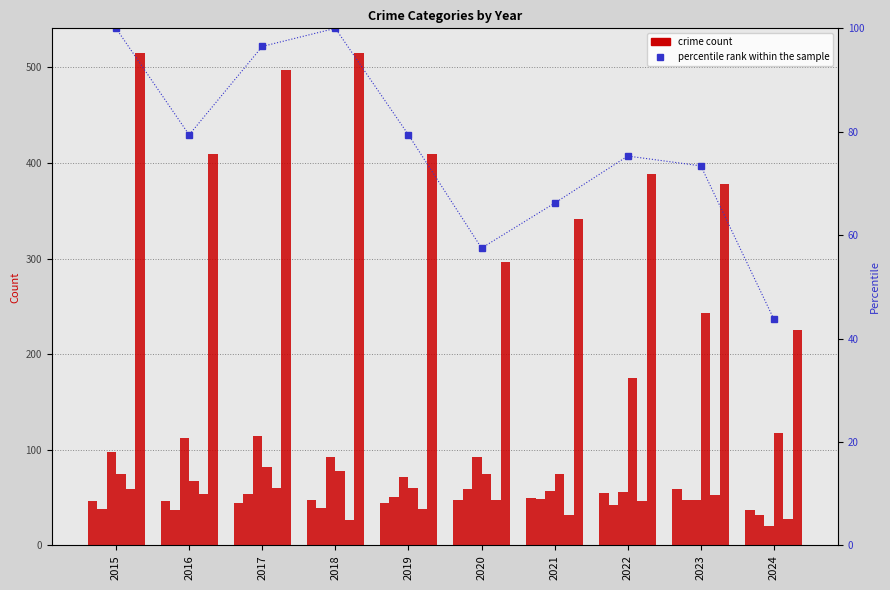

Which has a higher value, 2022 or 2023?

2023